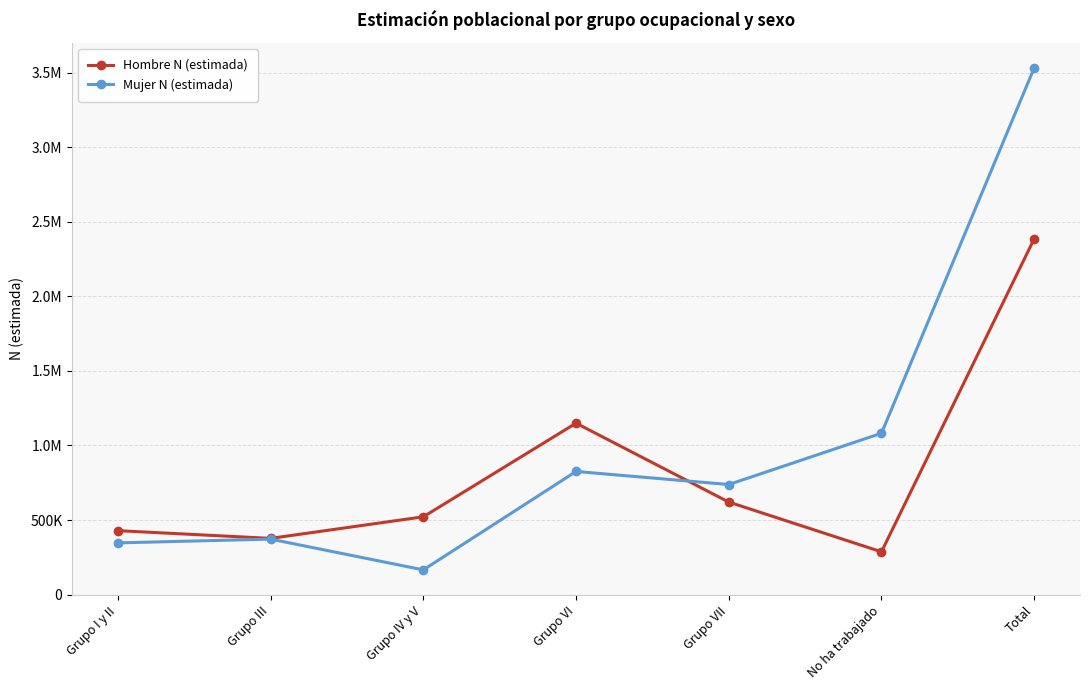

How many intersections are there between Hombre N (estimada) and Mujer N (estimada)?

1